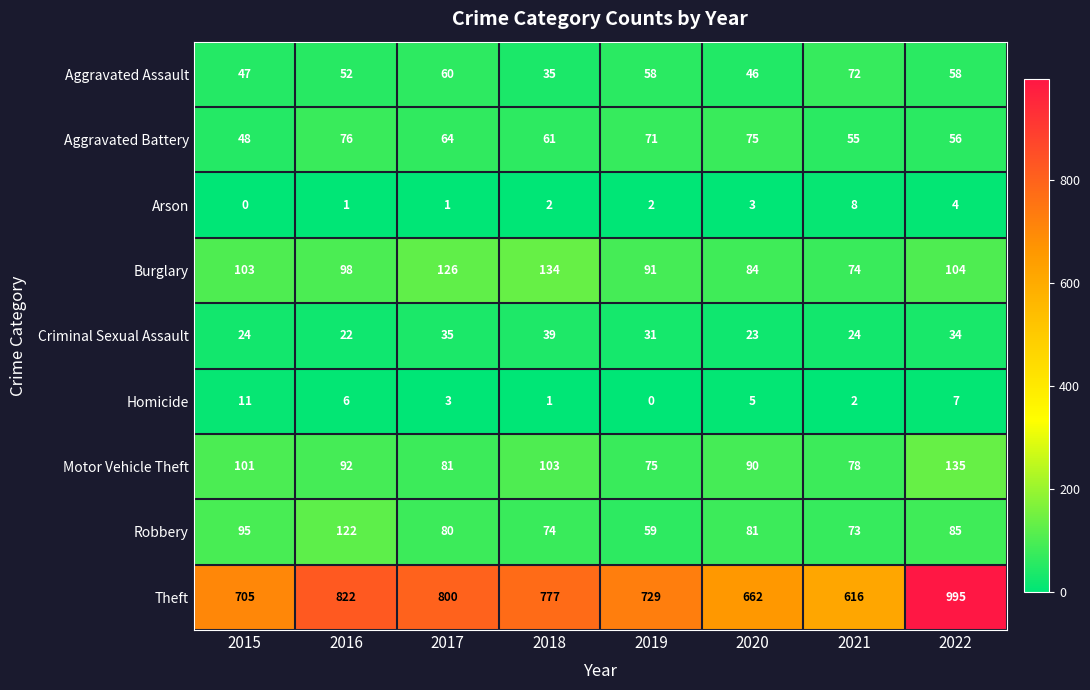

What is the average value of the Motor Vehicle Theft series?

94